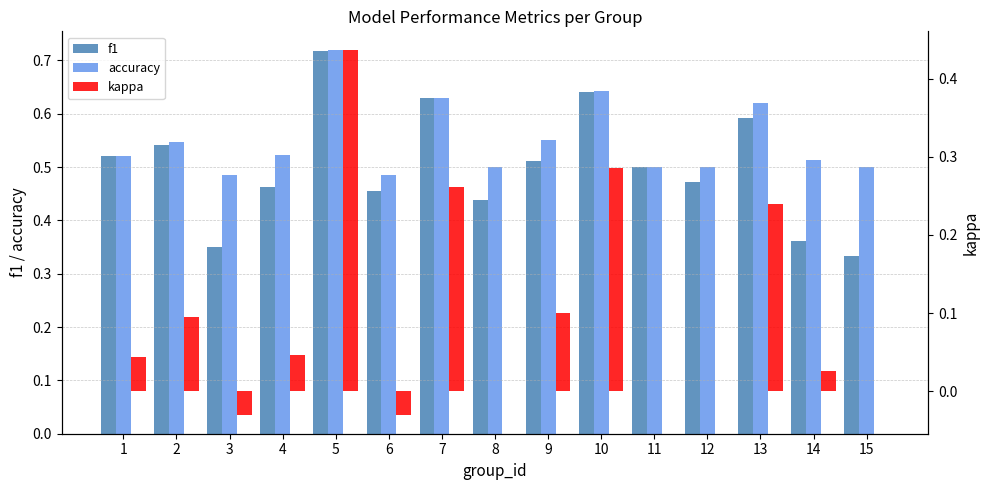

The accuracy series shows 0.6 at 7. True or false?

True